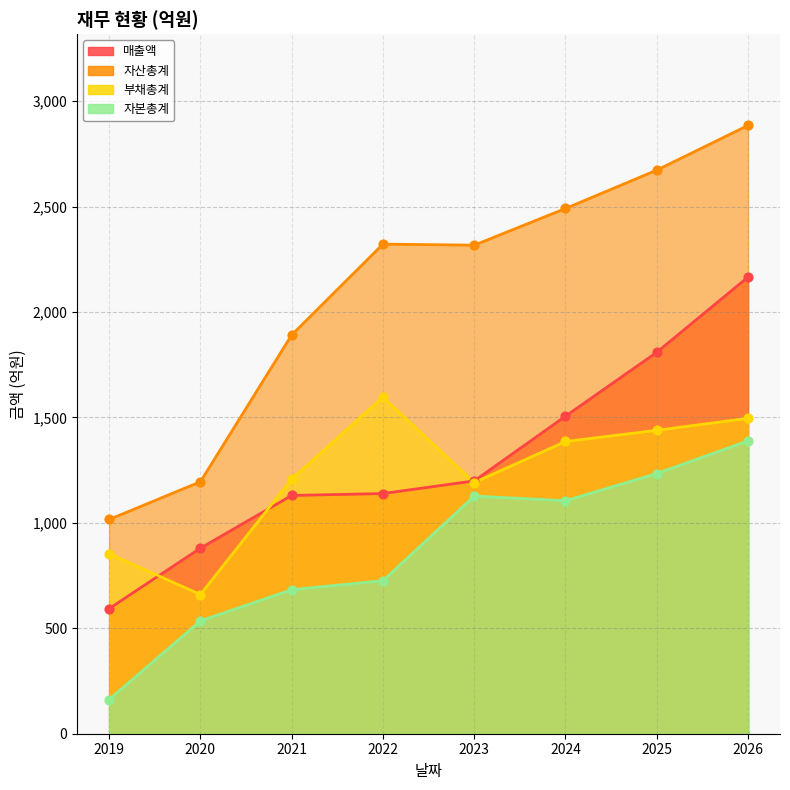

What is the total value across all series at 2019?

2625